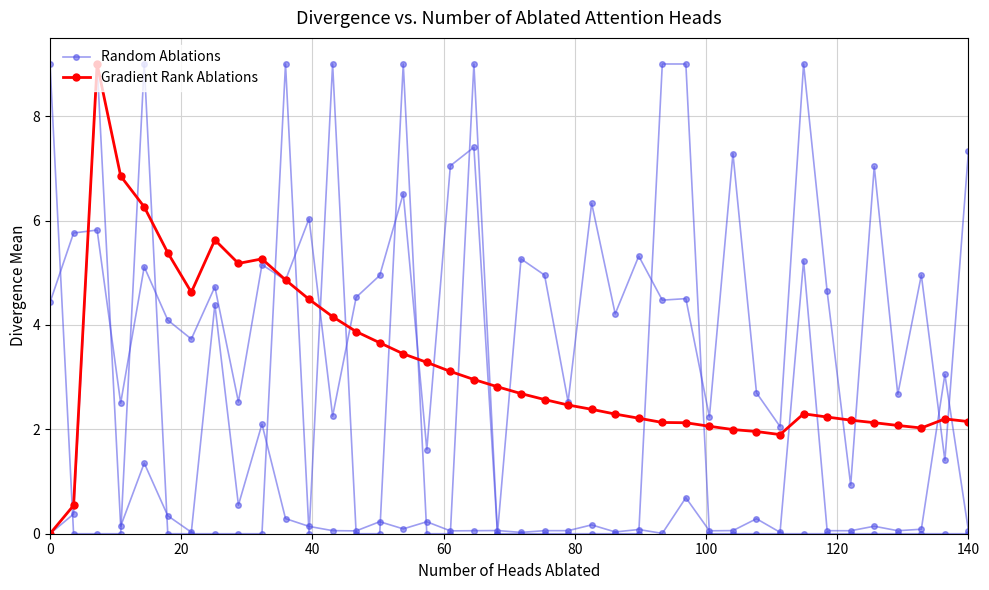

True or false: Gradient Rank Ablations has more than 1 interior local peaks.

True